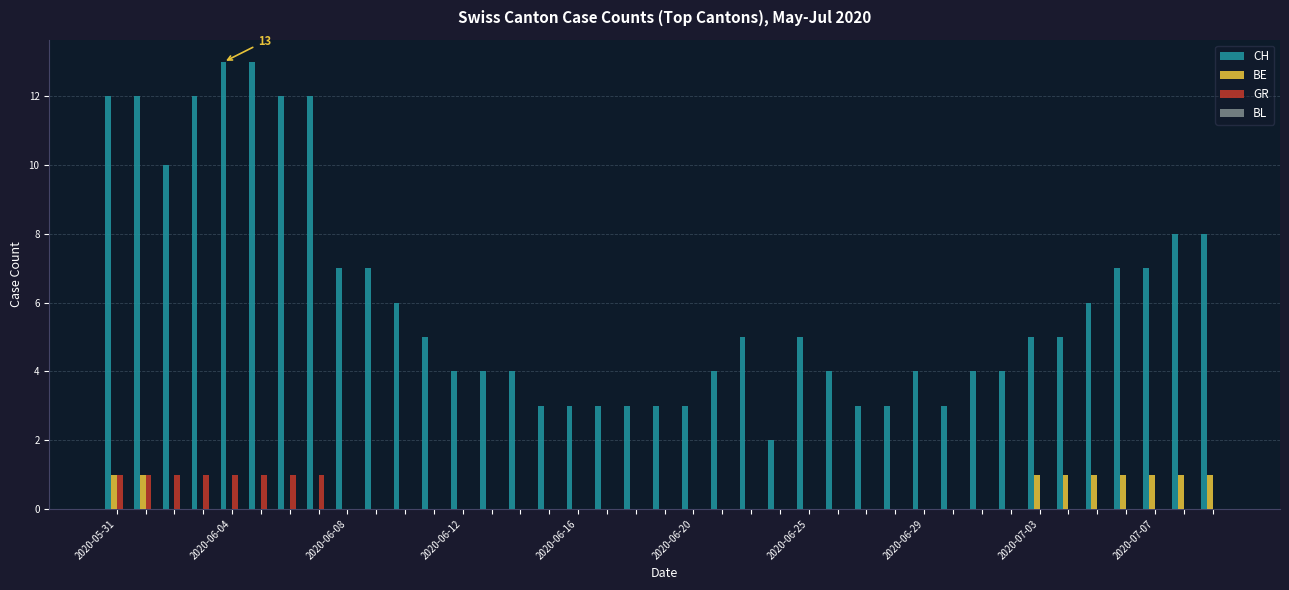

What is the sum of all GR values?

8